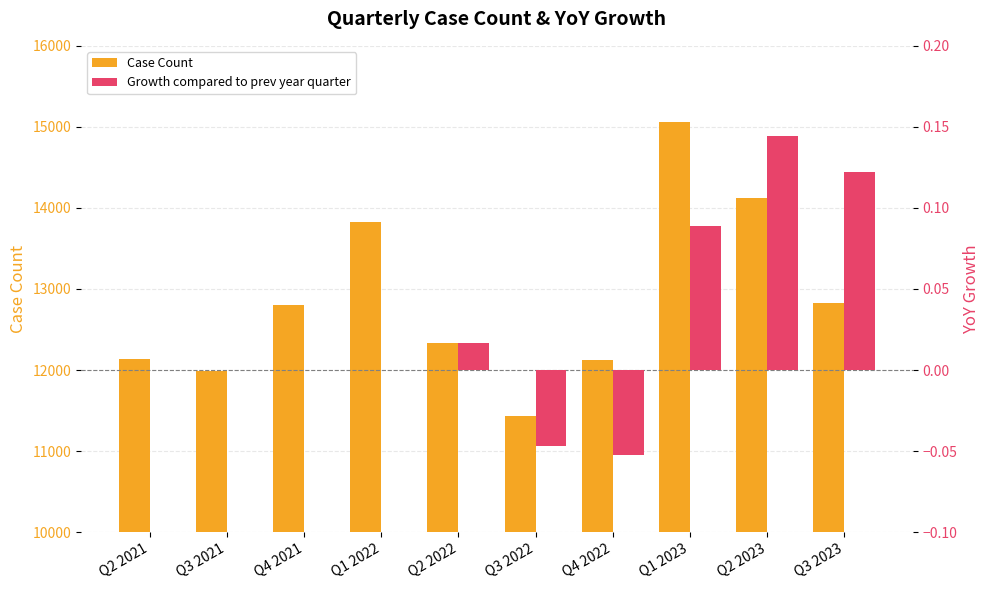

What is the difference between the Case Count values at Q3 2021 and Q2 2021?

147.0